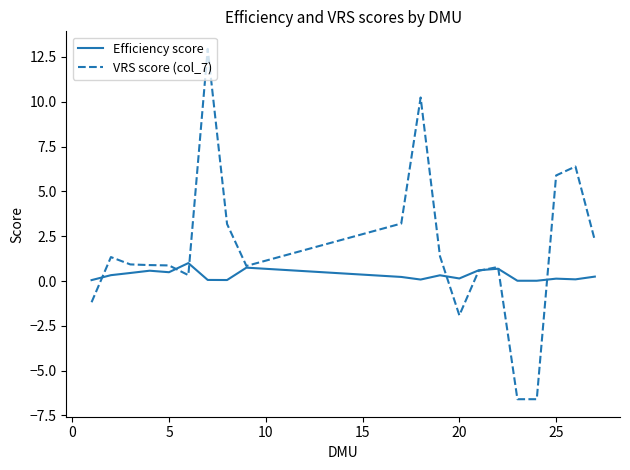

Which series has the widest spread of values?

VRS score (col_7)